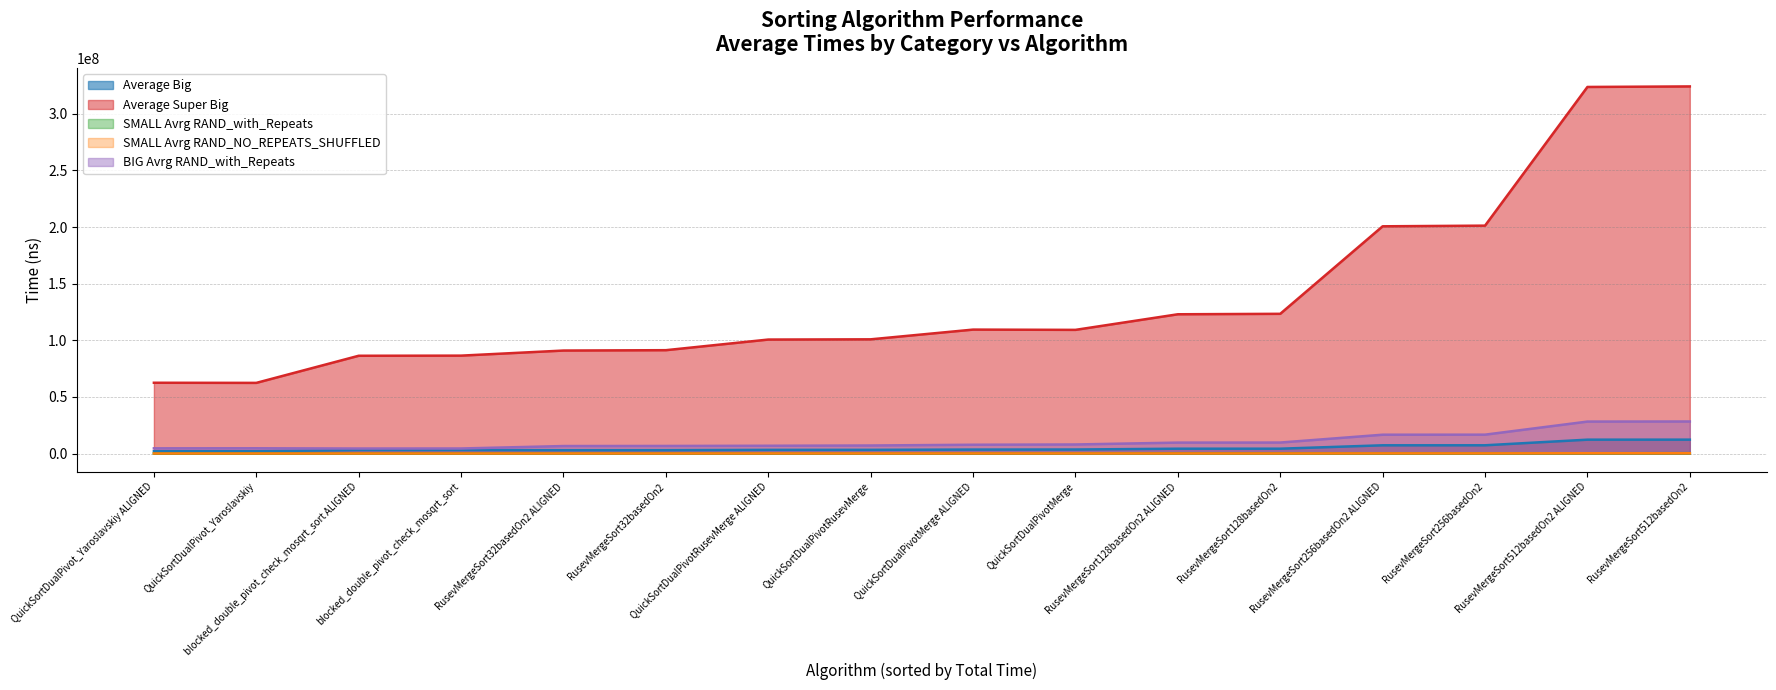

True or false: BIG Avrg RAND_with_Repeats and SMALL Avrg RAND_NO_REPEATS_SHUFFLED intersect in this chart.

False